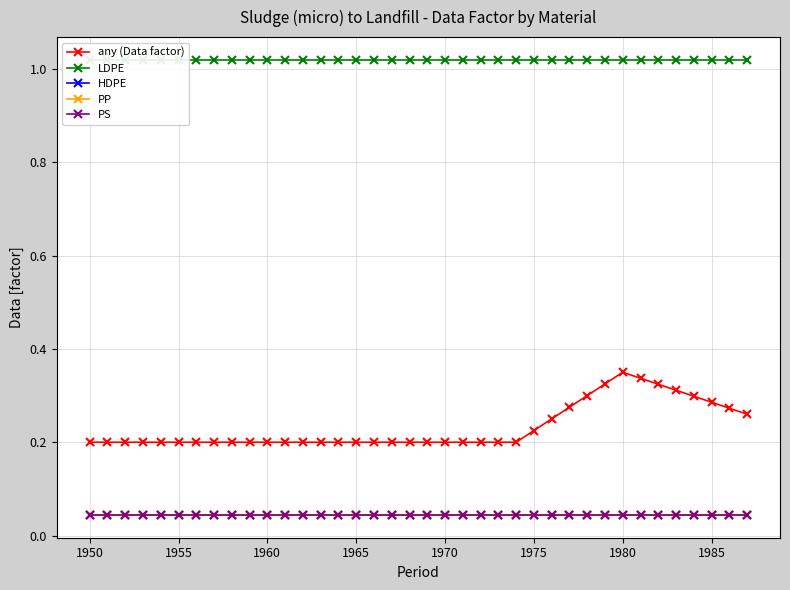

What is the difference between the maximum and minimum values in the any (Data factor) series?

0.2